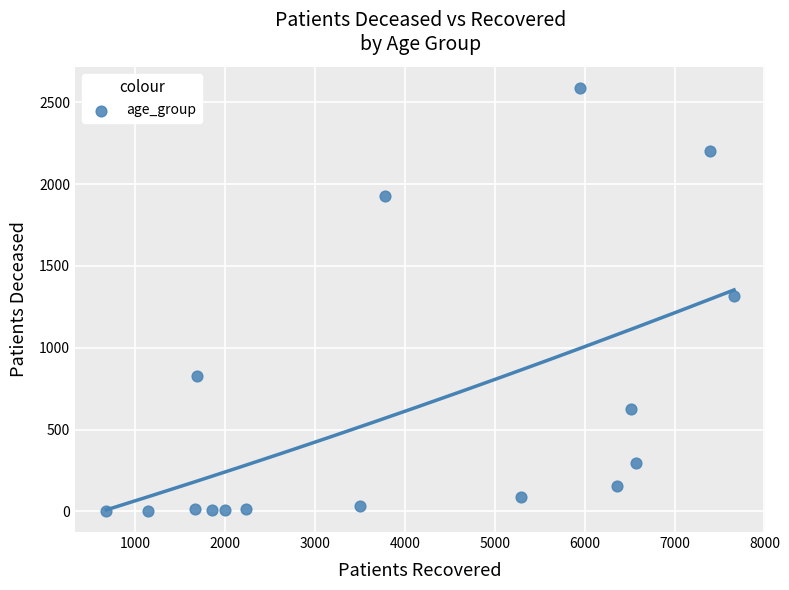

What is the range of X values (max minus min)?

6986